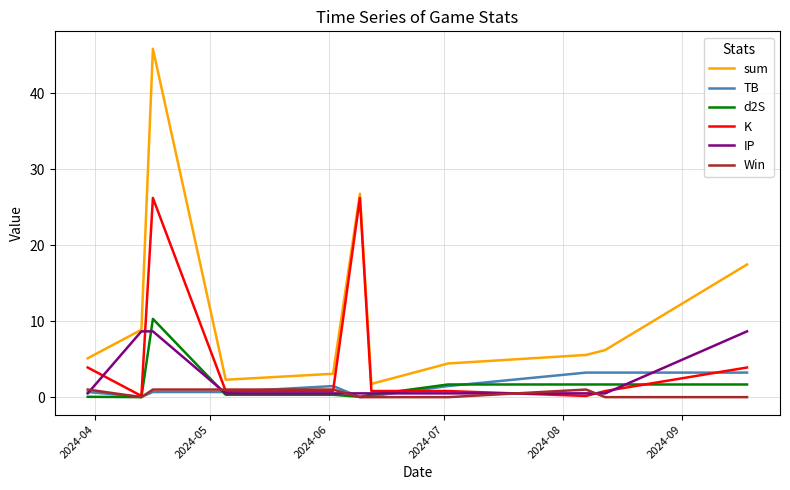

What is the difference between the second highest and minimum values in the d2S series?

1.7